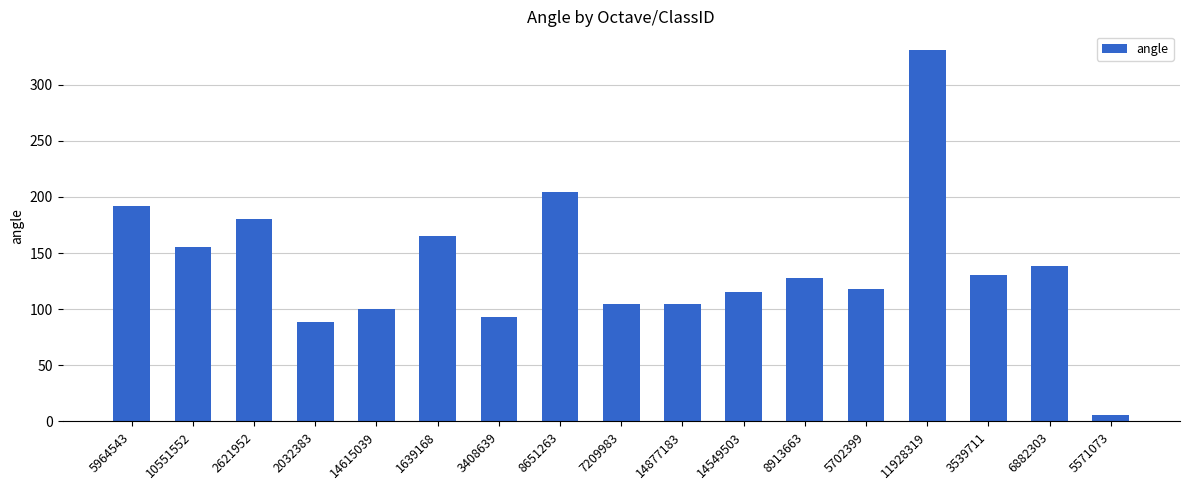

Read the value at 2032383.

88.2